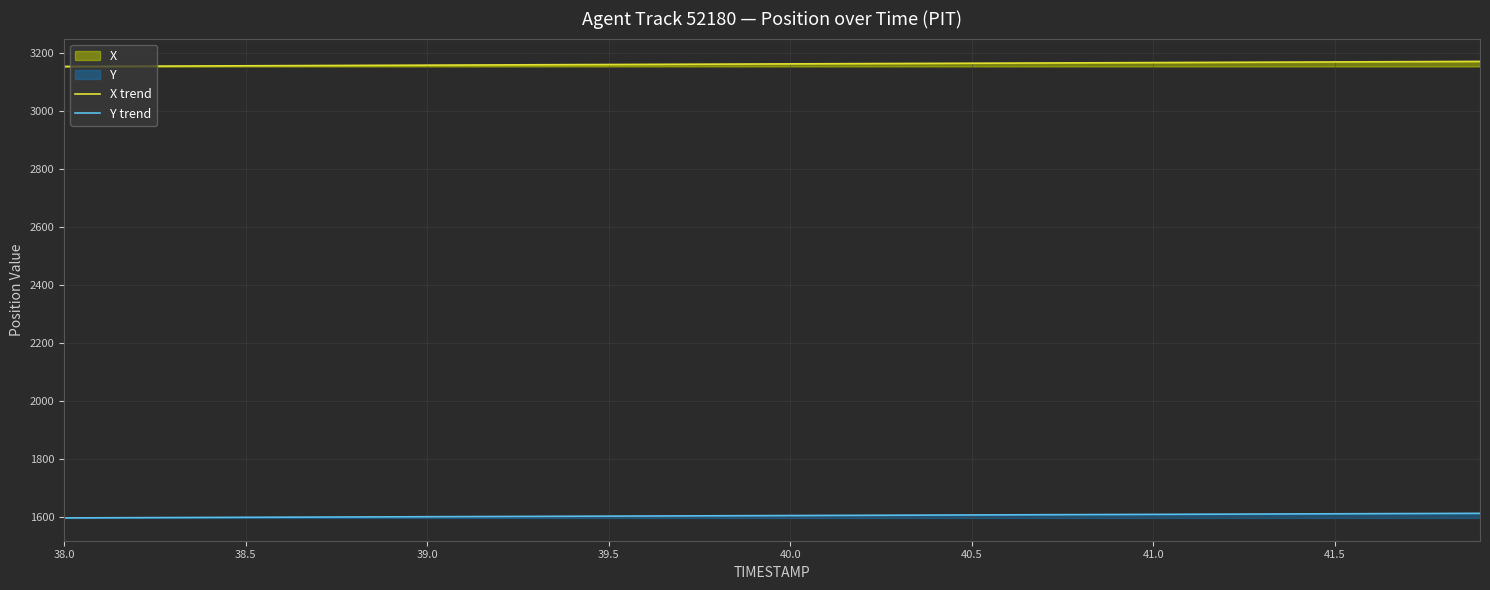

List the series in order of their peak value, lowest first.

Y trend, X trend